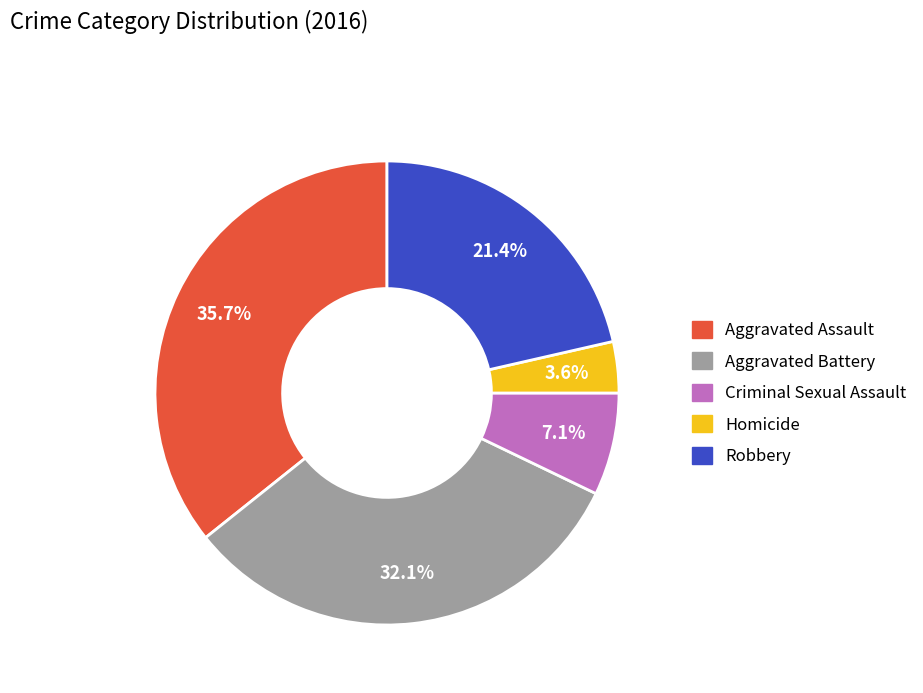

Combined, what portion of the pie is Robbery and Aggravated Battery?

53.6%